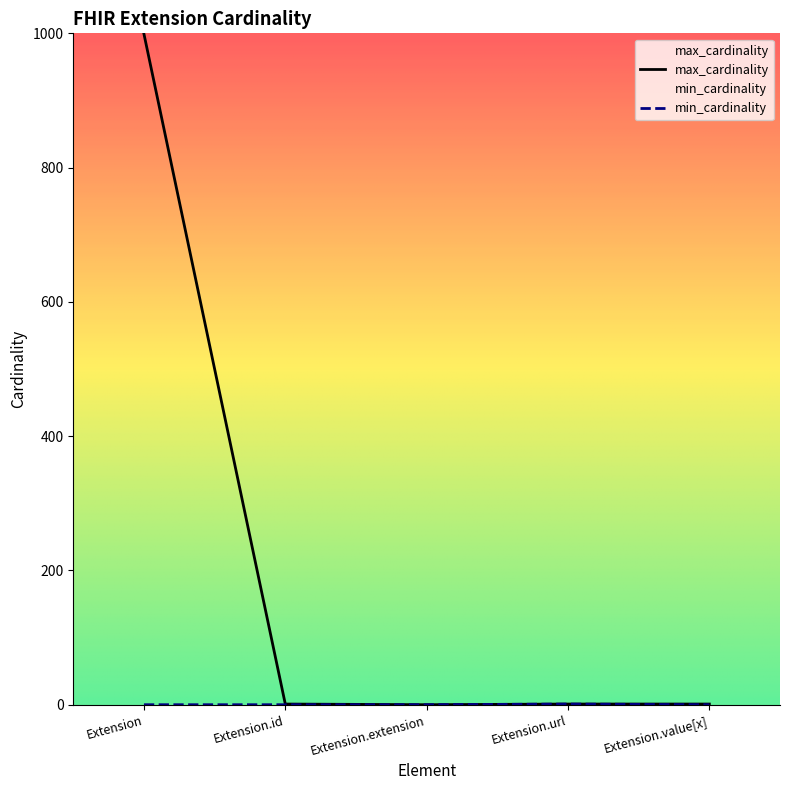

True or false: min_cardinality and max_cardinality intersect in this chart.

False